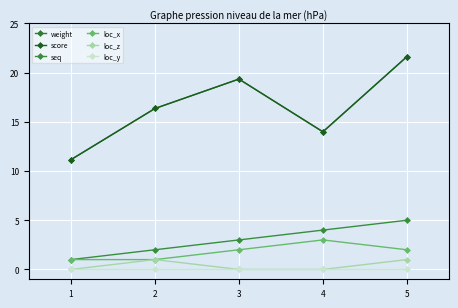

Does the chart have visible grid lines?

Yes